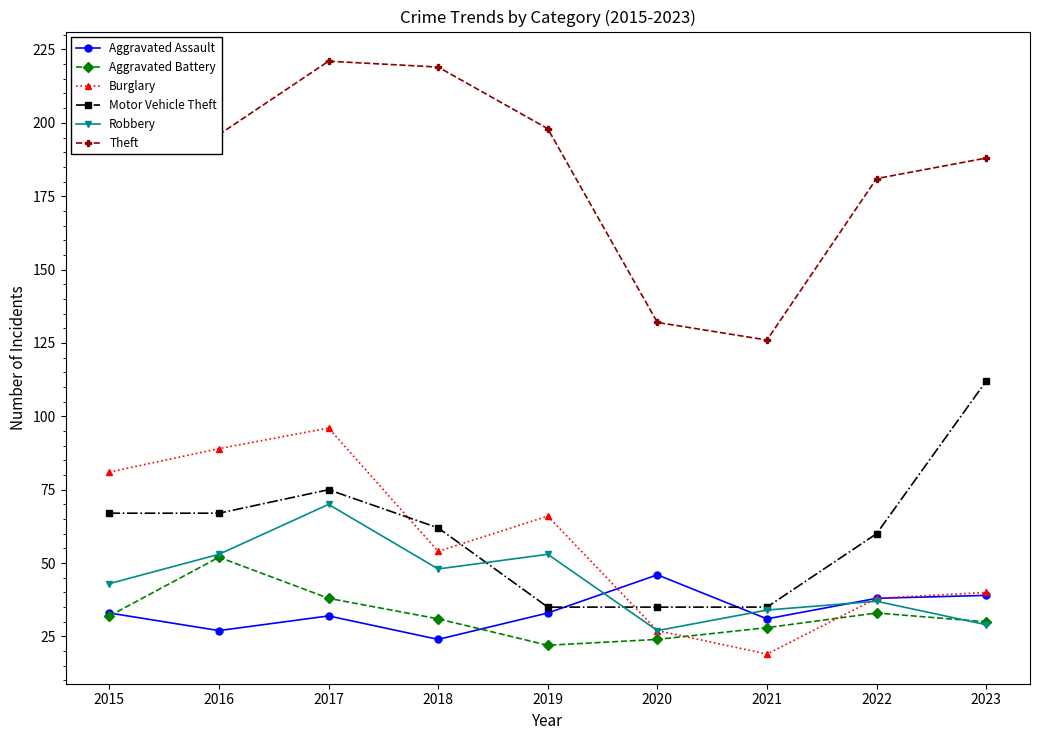

Reading left to right, list all the values displayed in this chart.

Aggravated Assault: 33	27	32	24	33	46	31	38	39
Aggravated Battery: 32	52	38	31	22	24	28	33	30
Burglary: 81	89	96	54	66	27	19	38	40
Motor Vehicle Theft: 67	67	75	62	35	35	35	60	112
Robbery: 43	53	70	48	53	27	34	37	29
Theft: 208	196	221	219	198	132	126	181	188